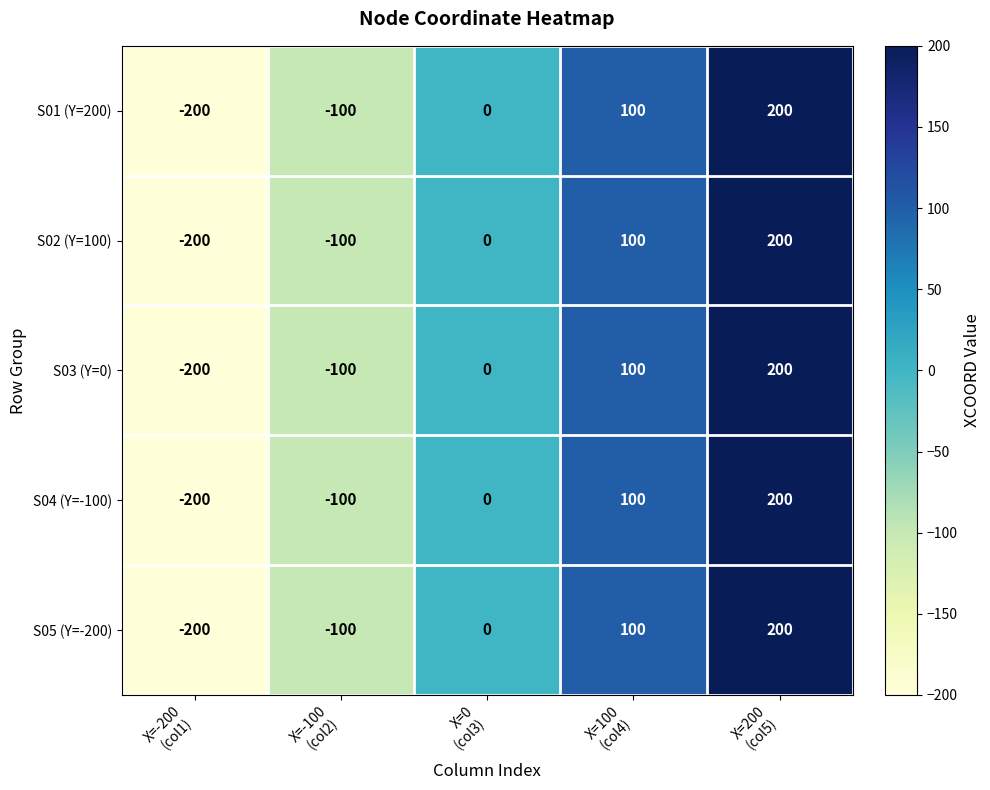

What is the difference between the maximum and minimum values in the S03 (Y=0) series?

400